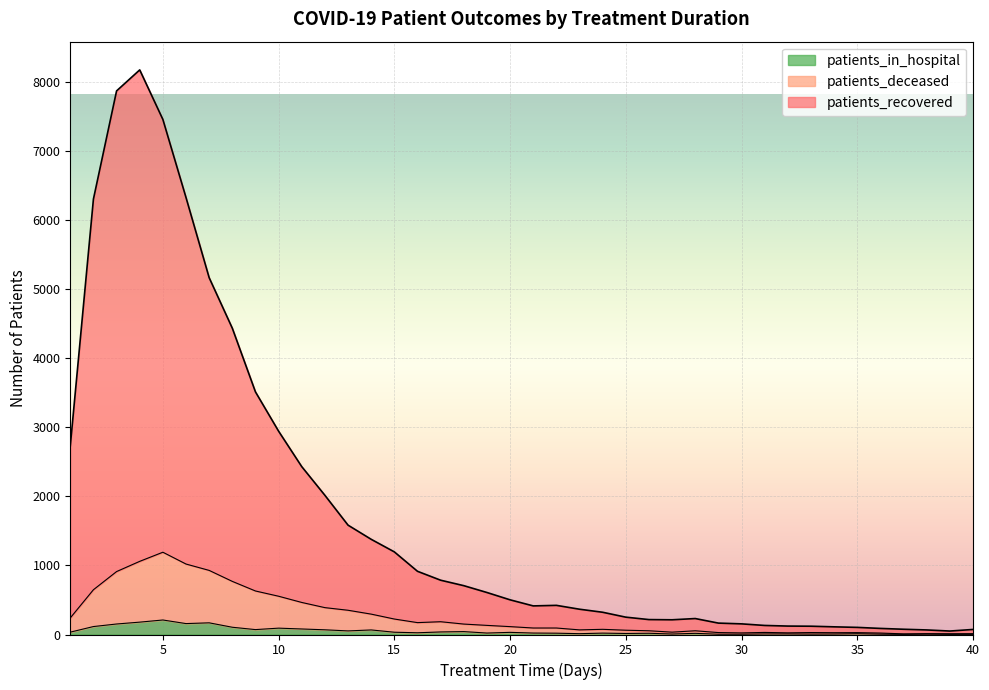

Rank the series by their maximum value, from highest to lowest.

patients_recovered, patients_deceased, patients_in_hospital